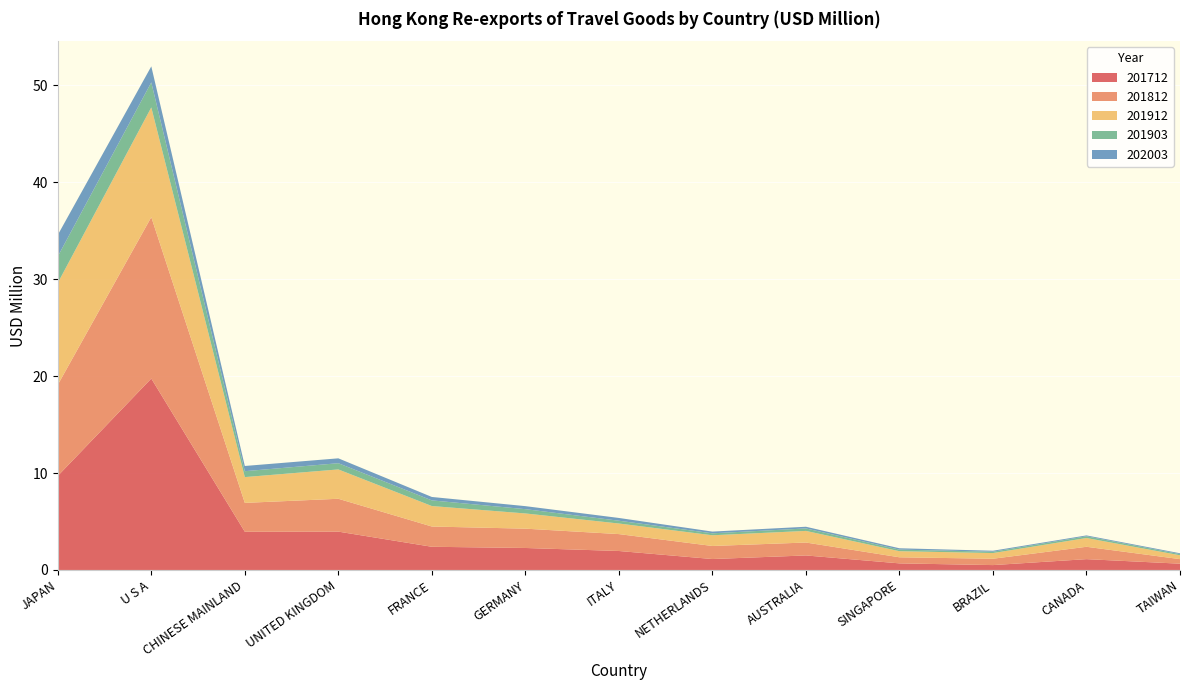

Reading left to right, list all the values displayed in this chart.

201712: JAPAN=9.7	U S A=19.7	CHINESE MAINLAND=3.9	UNITED KINGDOM=4.0	FRANCE=2.4	GERMANY=2.3	ITALY=2.0	NETHERLANDS=1.1	AUSTRALIA=1.5	SINGAPORE=0.7	BRAZIL=0.5	CANADA=1.1	TAIWAN=0.6
201812: JAPAN=9.4	U S A=16.6	CHINESE MAINLAND=3.0	UNITED KINGDOM=3.4	FRANCE=2.1	GERMANY=2.0	ITALY=1.7	NETHERLANDS=1.3	AUSTRALIA=1.3	SINGAPORE=0.6	BRAZIL=0.7	CANADA=1.3	TAIWAN=0.5
201912: JAPAN=10.5	U S A=11.3	CHINESE MAINLAND=2.7	UNITED KINGDOM=3.0	FRANCE=2.1	GERMANY=1.6	ITALY=1.1	NETHERLANDS=1.1	AUSTRALIA=1.2	SINGAPORE=0.6	BRAZIL=0.6	CANADA=0.9	TAIWAN=0.4
201903: JAPAN=2.7	U S A=2.6	CHINESE MAINLAND=0.6	UNITED KINGDOM=0.6	FRANCE=0.6	GERMANY=0.4	ITALY=0.3	NETHERLANDS=0.2	AUSTRALIA=0.3	SINGAPORE=0.2	BRAZIL=0.1	CANADA=0.2	TAIWAN=0.1
202003: JAPAN=2.2	U S A=1.7	CHINESE MAINLAND=0.5	UNITED KINGDOM=0.5	FRANCE=0.4	GERMANY=0.3	ITALY=0.3	NETHERLANDS=0.2	AUSTRALIA=0.2	SINGAPORE=0.1	BRAZIL=0.1	CANADA=0.1	TAIWAN=0.1